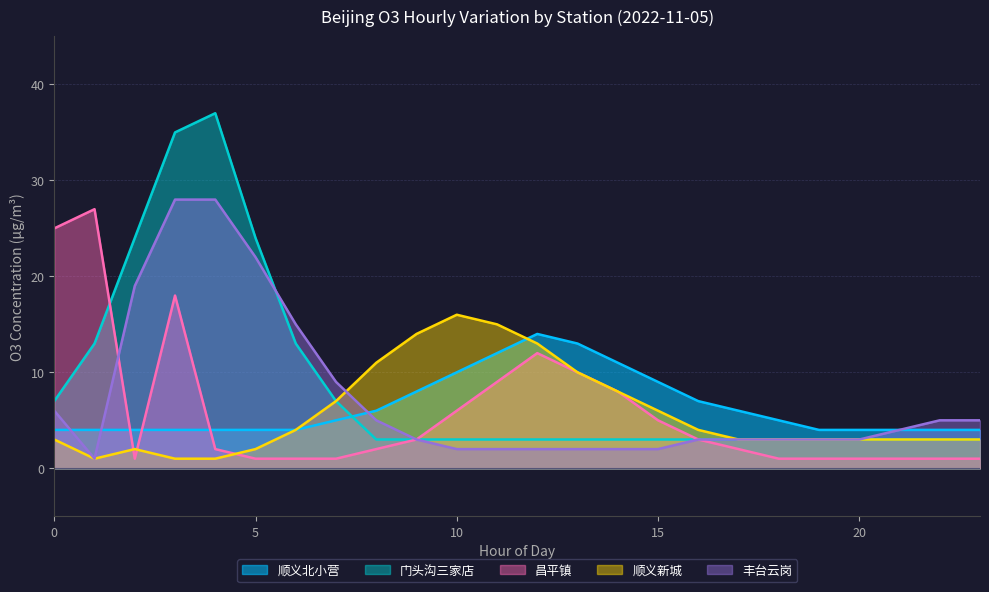

What is the highest value of the 门头沟三家店 series?

37